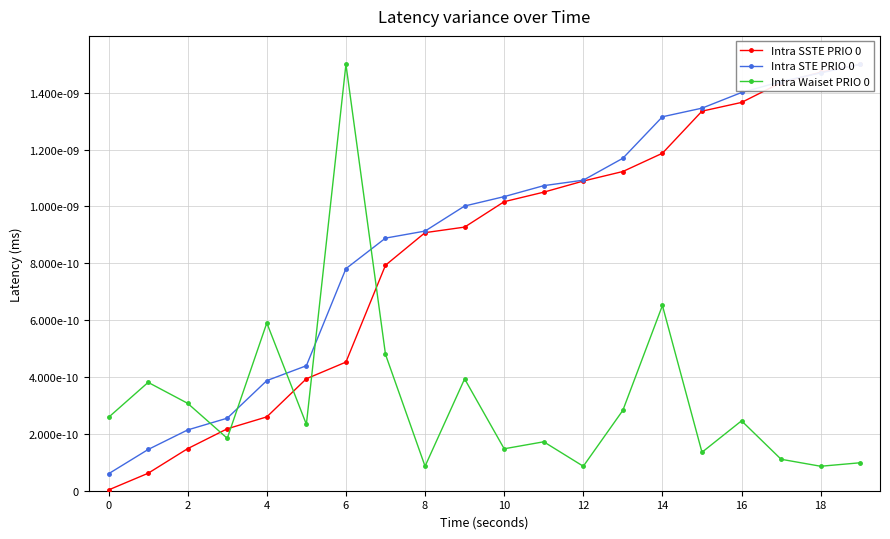

True or false: Intra SSTE PRIO 0 has more than 1 interior local peaks.

False